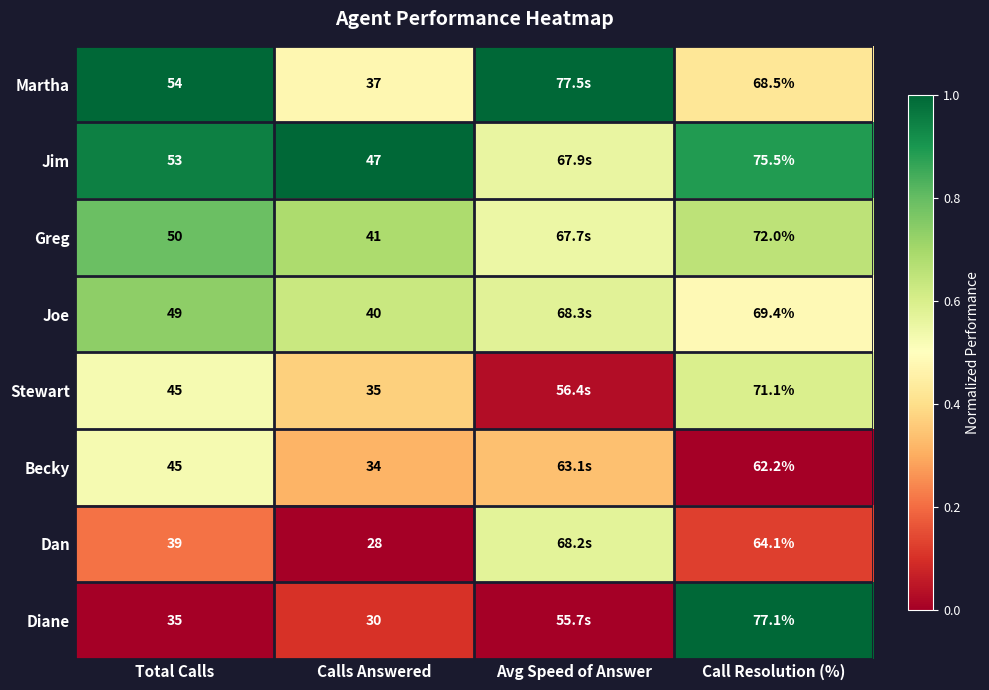

At how many categories does at least one series exceed 0?

4